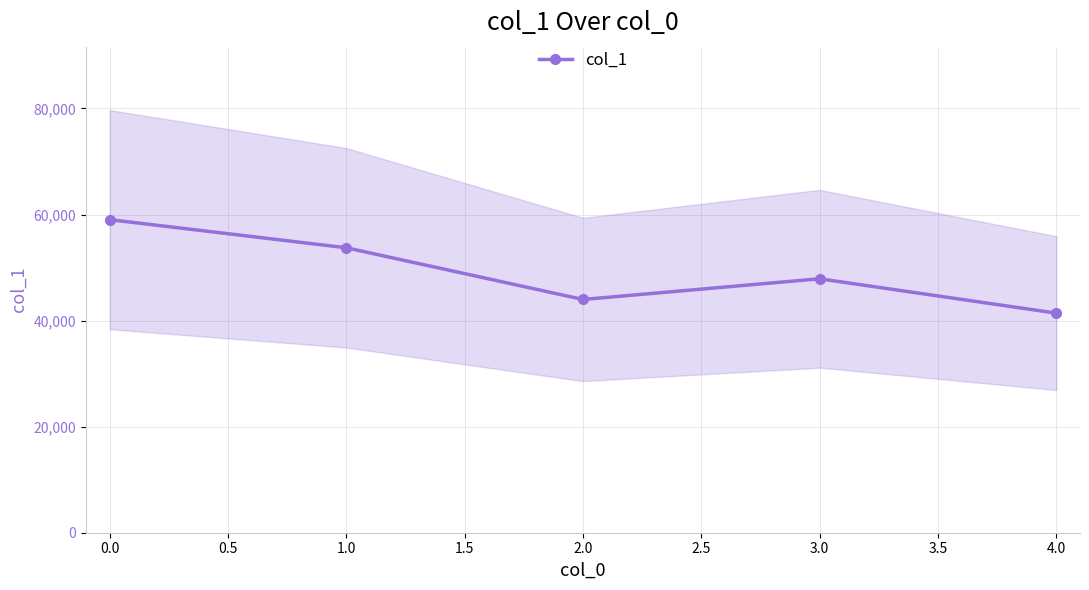

The value of col_1 at 1.0 is 53729. True or false?

True